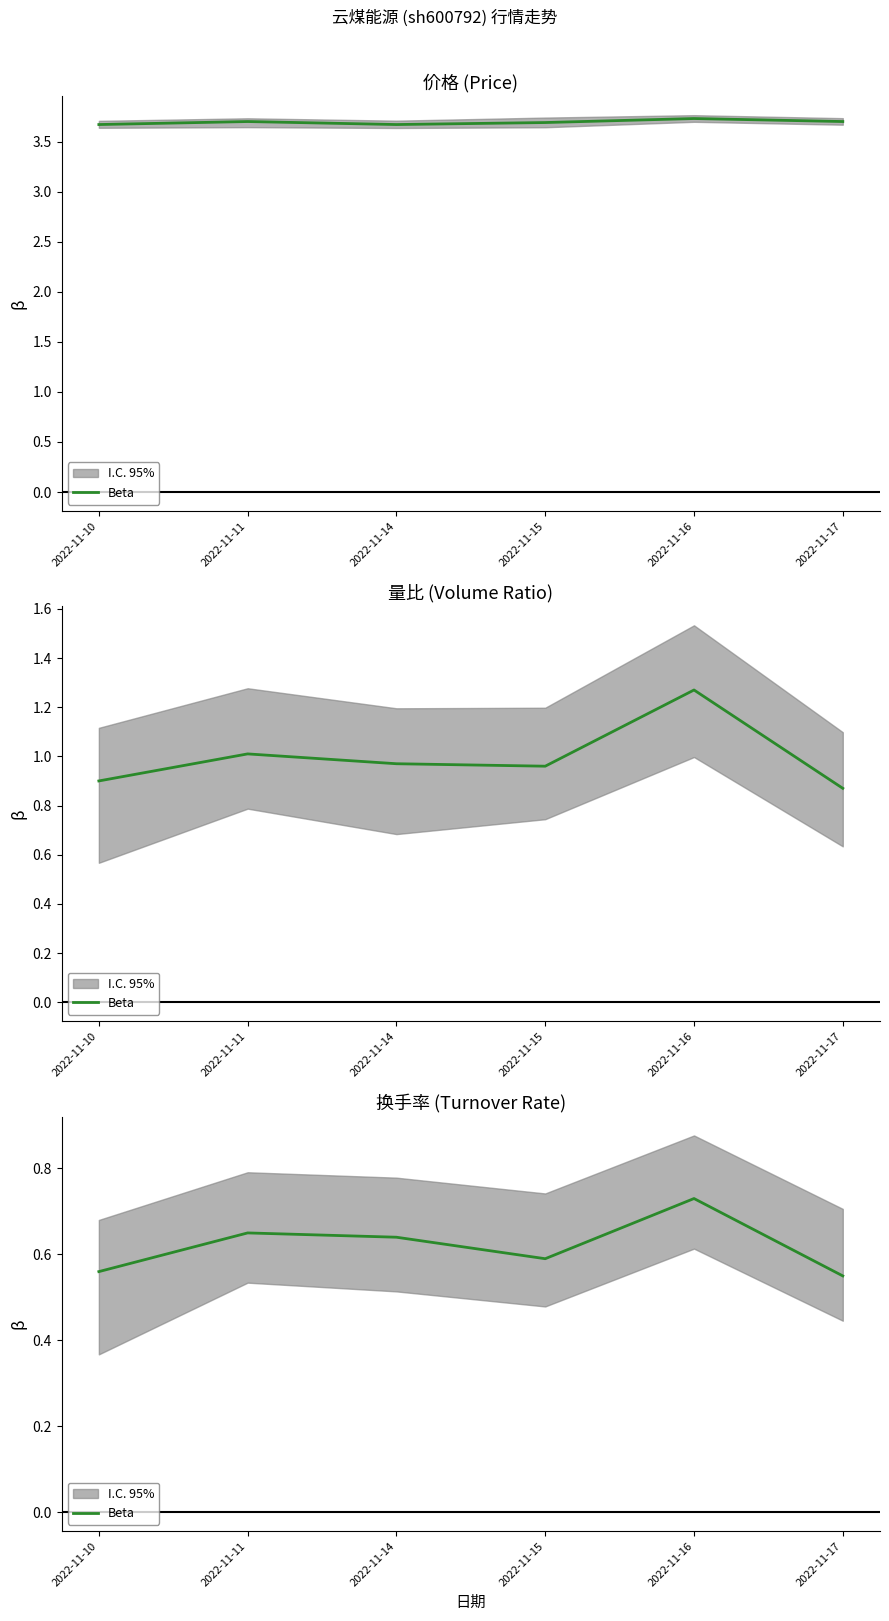

What is the value of the 5th point from the left?

0.7